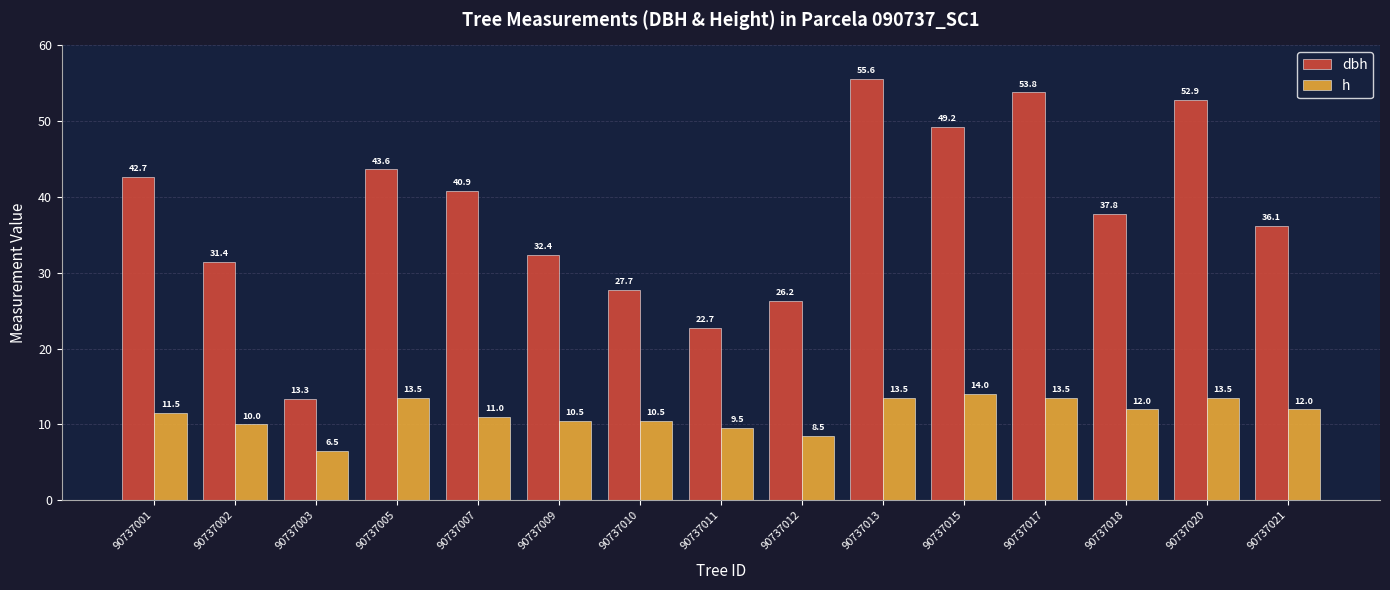

How many bars are there in each group?

2